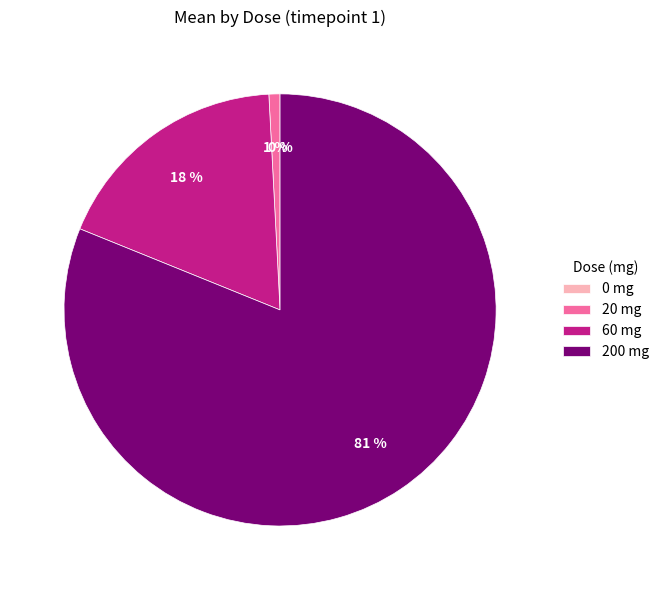

Is there a majority slice in this chart?

Yes